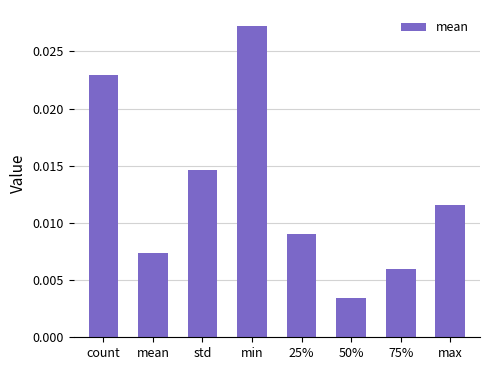

Does the chart contain any negative values?

No